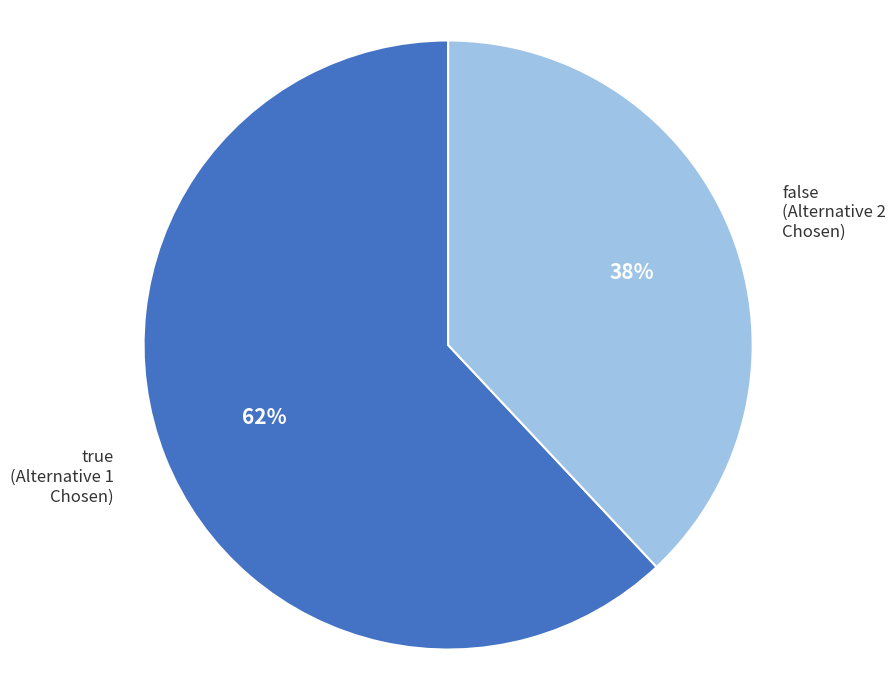

What is the largest slice in the pie chart?

true